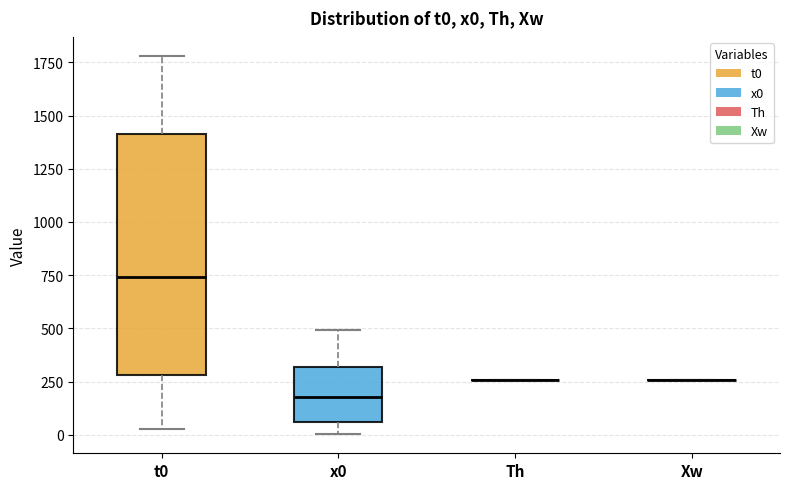

Reading left to right, transcribe this box plot: for each box, give where its median line is, the range the box spans, and where its two whiskers end, as read against the y-axis. The values are not printed on the chart, so give them approximately, as read against the axis.

t0: median 750, box 300 to 1400, whiskers 50 to 1800
x0: median 200, box 50 to 300, whiskers 0 to 500
Th: box collapsed to a line at 250, whiskers 250 to 250
Xw: box collapsed to a line at 250, whiskers 250 to 250